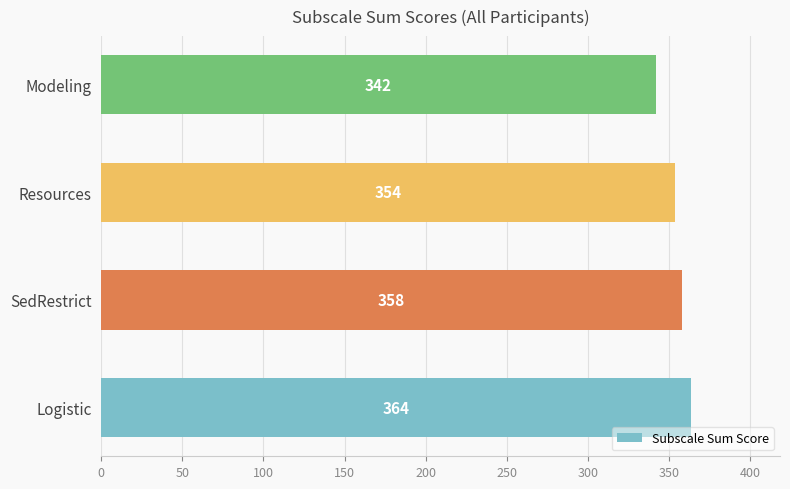

What is the maximum value shown in the chart?

364